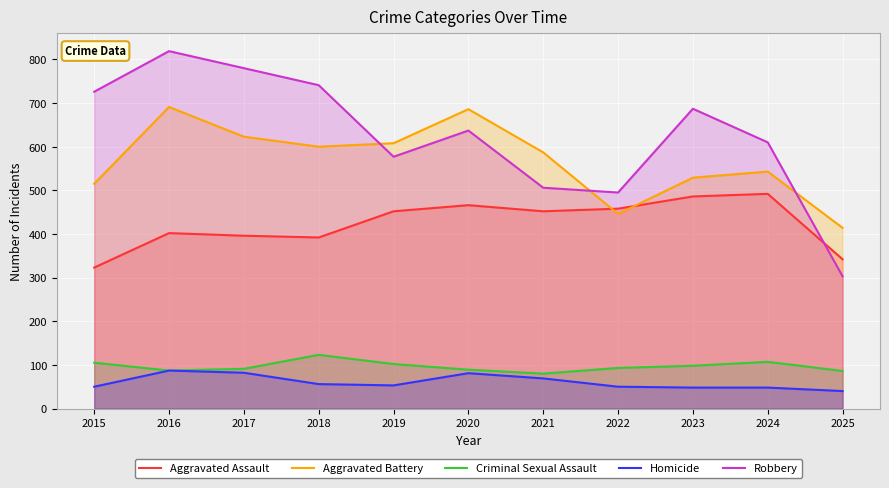

True or false: Aggravated Assault and Homicide intersect in this chart.

False